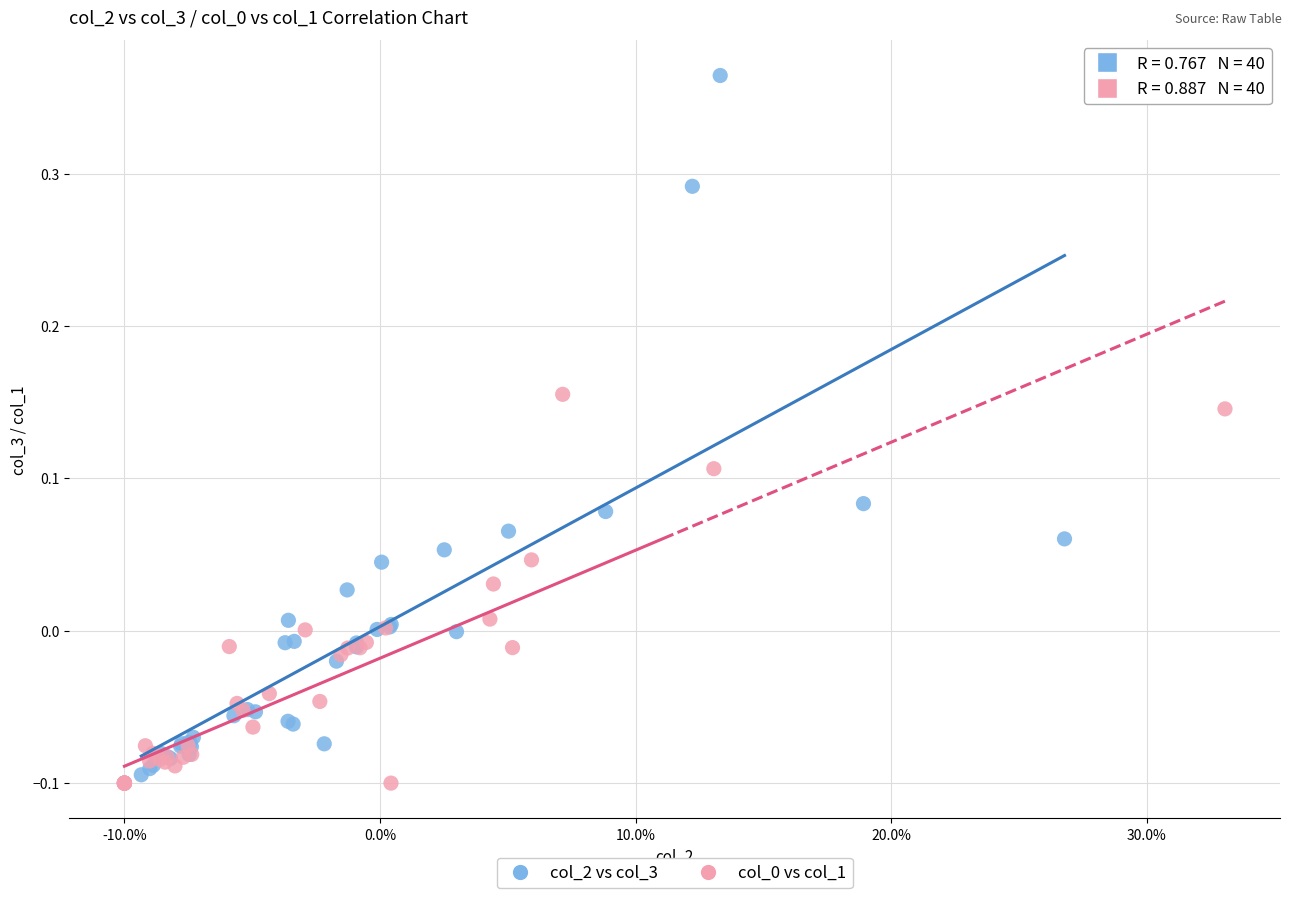

Which series contains the highest Y value?

col_2 vs col_3